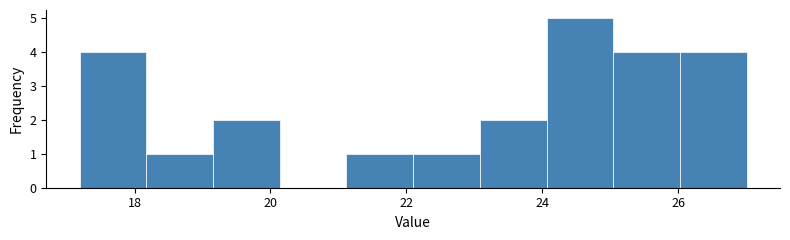

What is the height of the bar covering 21.2 to 22.0 on the x-axis? Neither the bar edges nor the heights are printed on the chart, so give them approximately, as read against the axes.

1